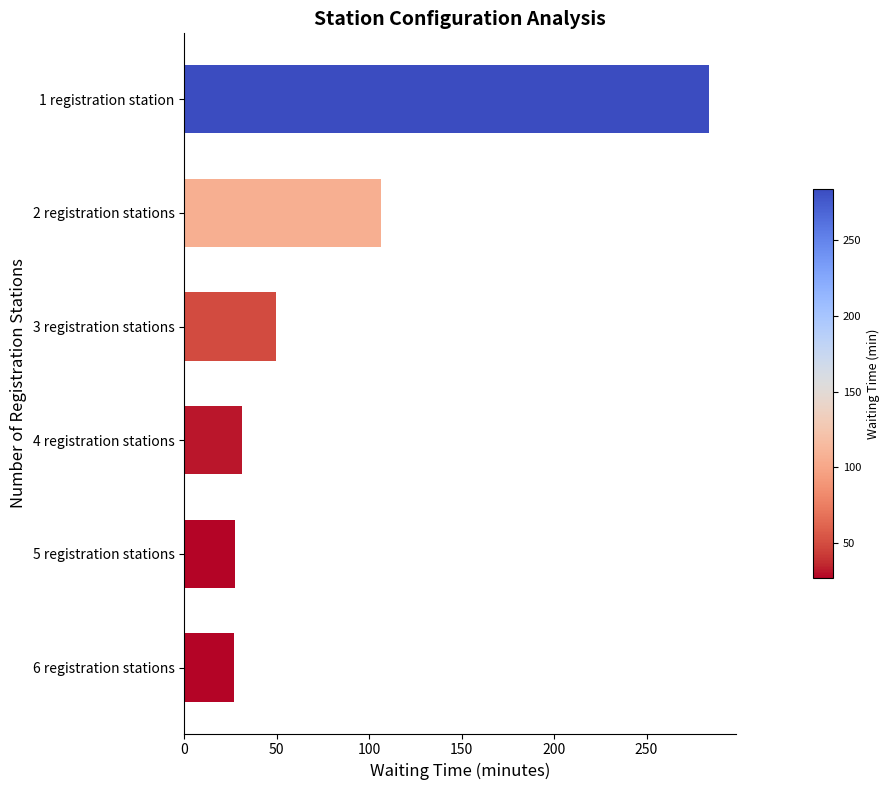

What is the label of the 3rd bar from the bottom?

4 registration stations